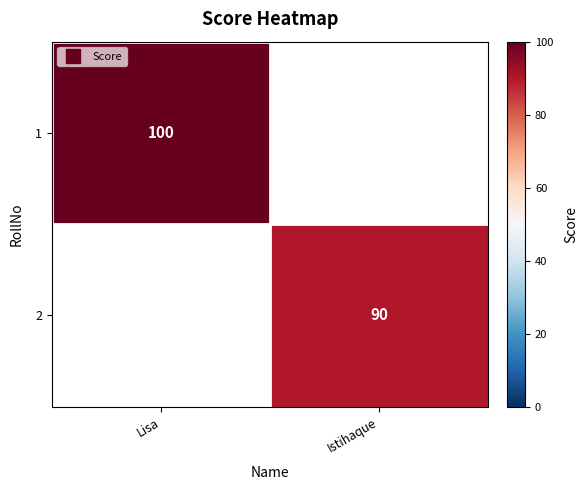

List the series in order of their overall mean, highest first.

1, 2